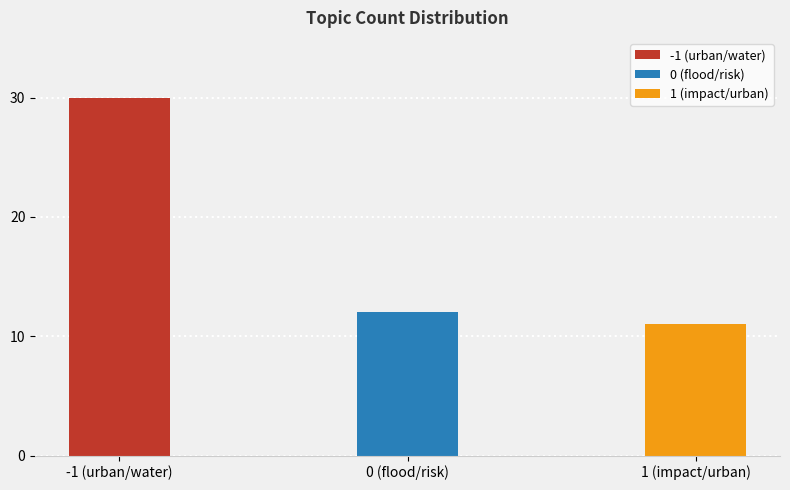

The value at 0_flood_risk_river_damage is 4. True or false?

False